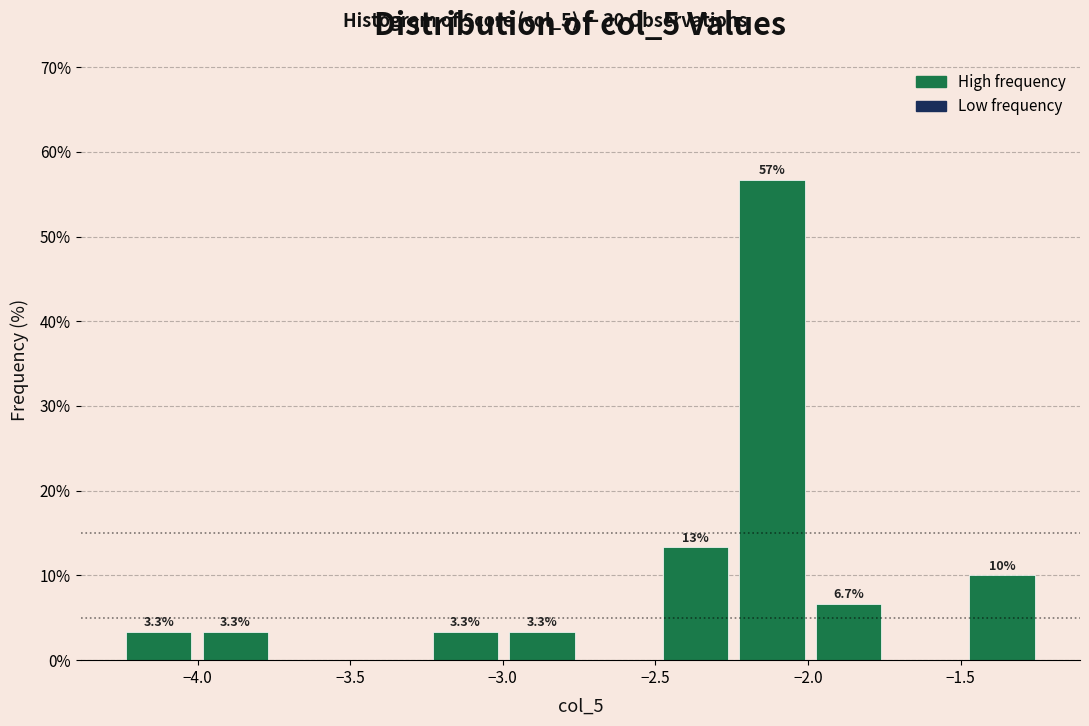

Which range on the x-axis has the tallest bar?

-2.25 to -2.00